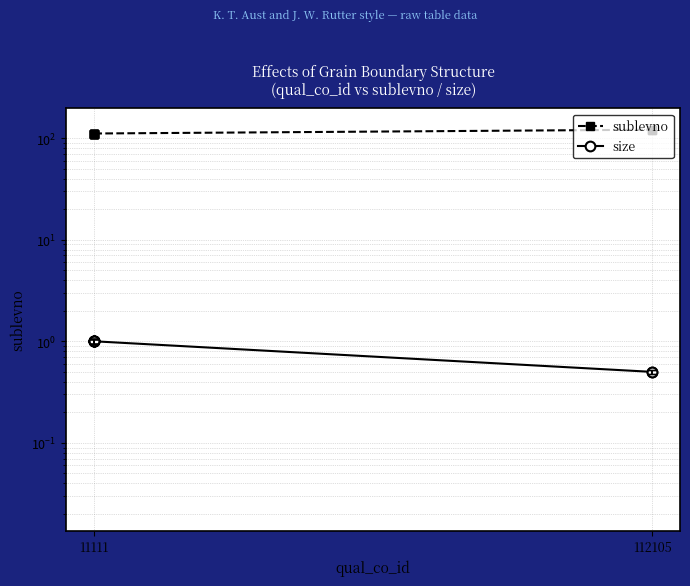

The sublevno series shows 29.1 at 11111. True or false?

False